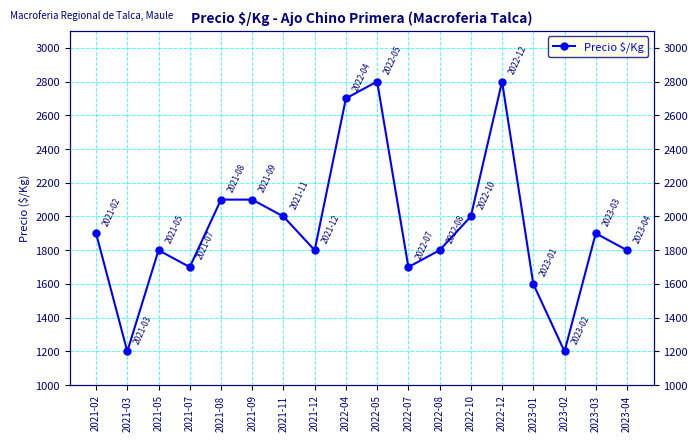

Where is the first local minimum?

2021-03